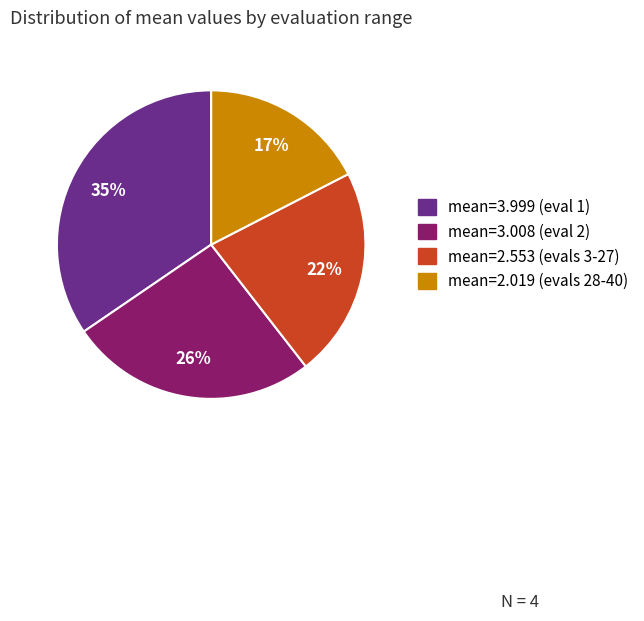

Count the number of slices in the pie.

4